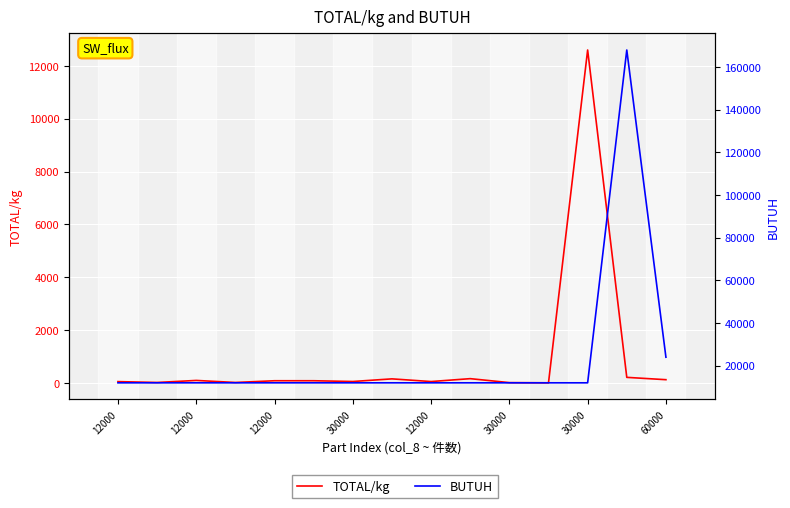

Is it true that TOTAL/kg equals 79.8 at 30000?

True